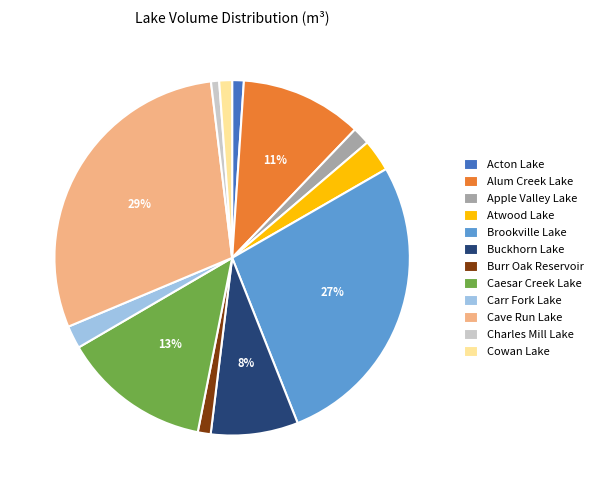

Does Alum Creek Lake account for over 50% of the chart?

No